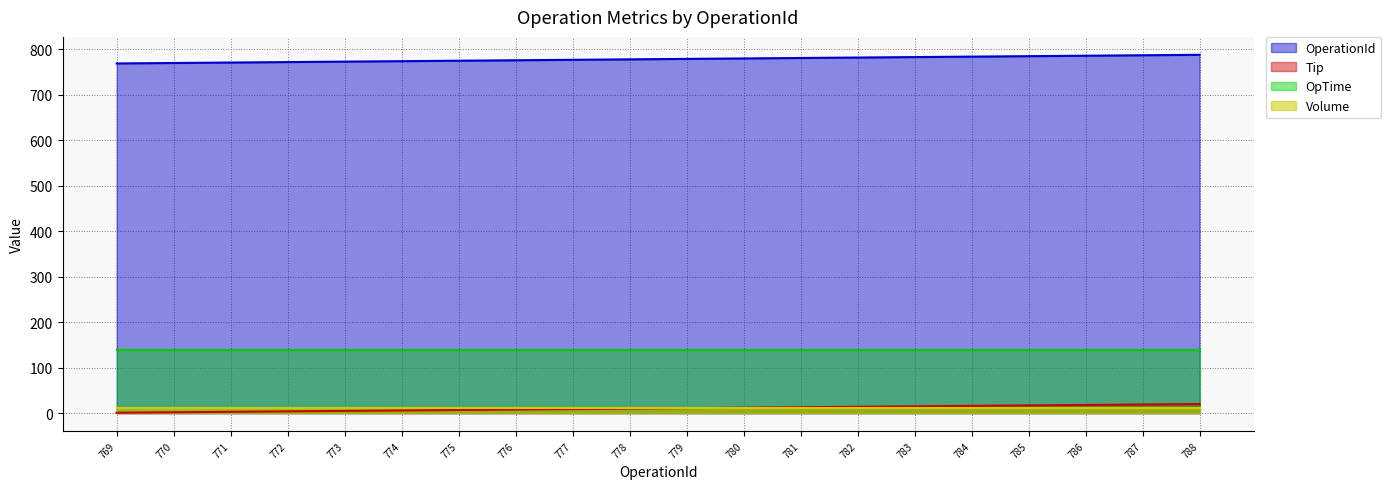

Which series has the largest range (max minus min)?

OperationId